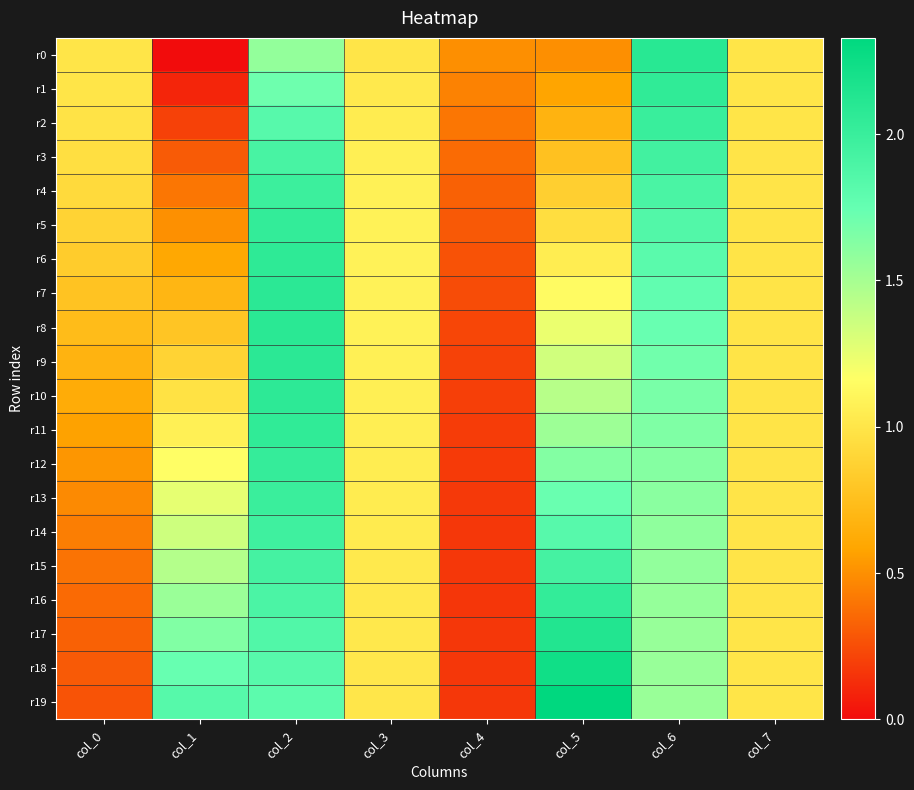

How many distinct data groups are displayed?

20